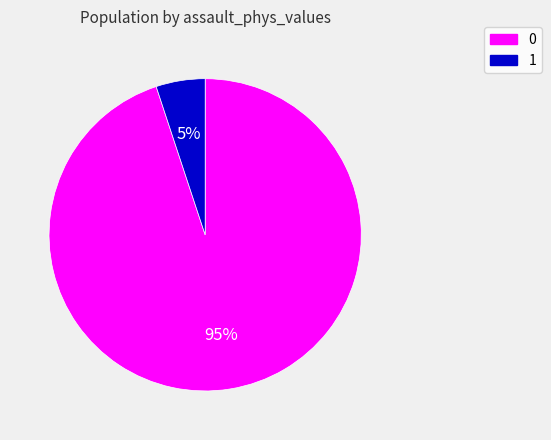

To the nearest percent, what is the average slice percentage?

50%